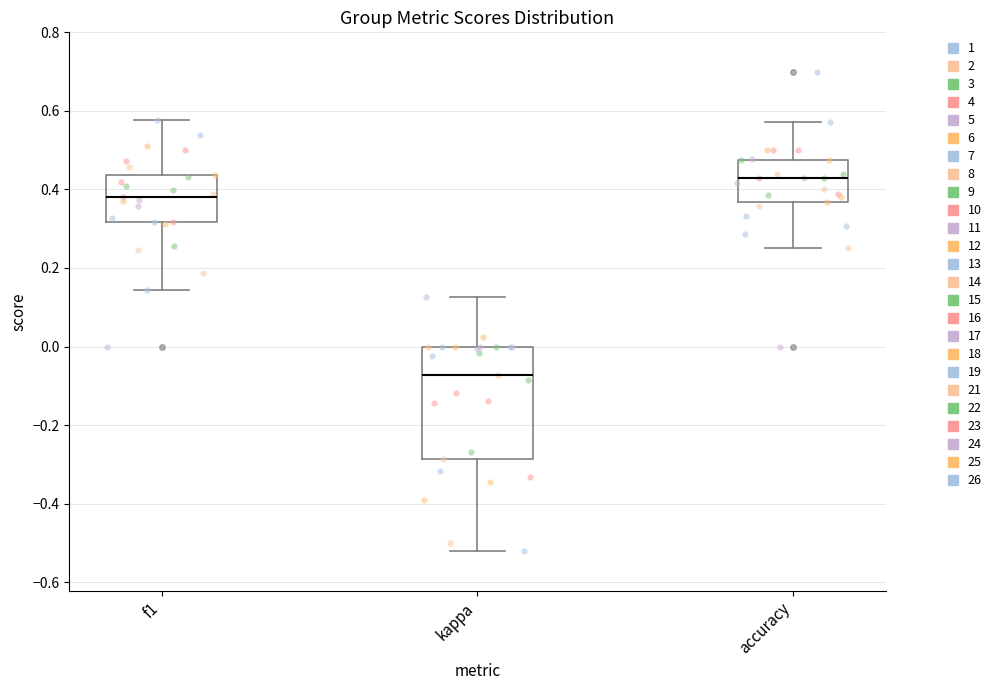

Reading left to right, read every box against the y-axis: the position of its median line, the range the box covers, and the ends of its whiskers. The values are not printed on the chart, so give them approximately, as read against the axis.

f1: median 0.38, box 0.32 to 0.44, whiskers 0.14 to 0.58
kappa: median -0.08, box -0.28 to 0.00, whiskers -0.52 to 0.12
accuracy: median 0.42, box 0.36 to 0.48, whiskers 0.26 to 0.58